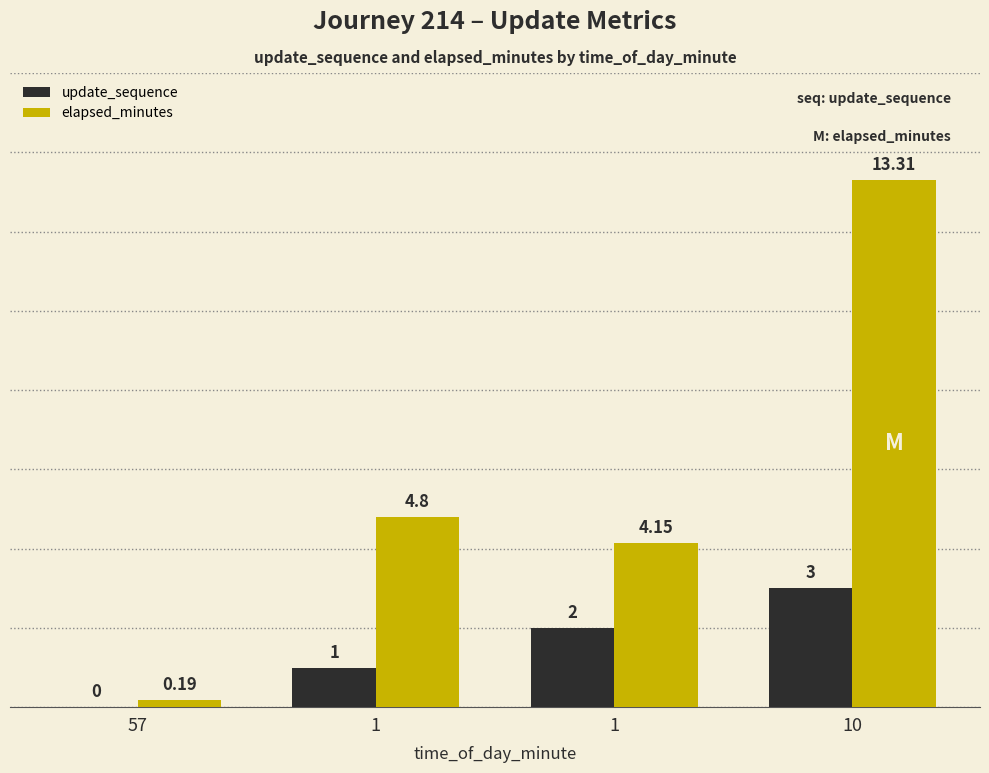

How many categories are shown in the chart?

4